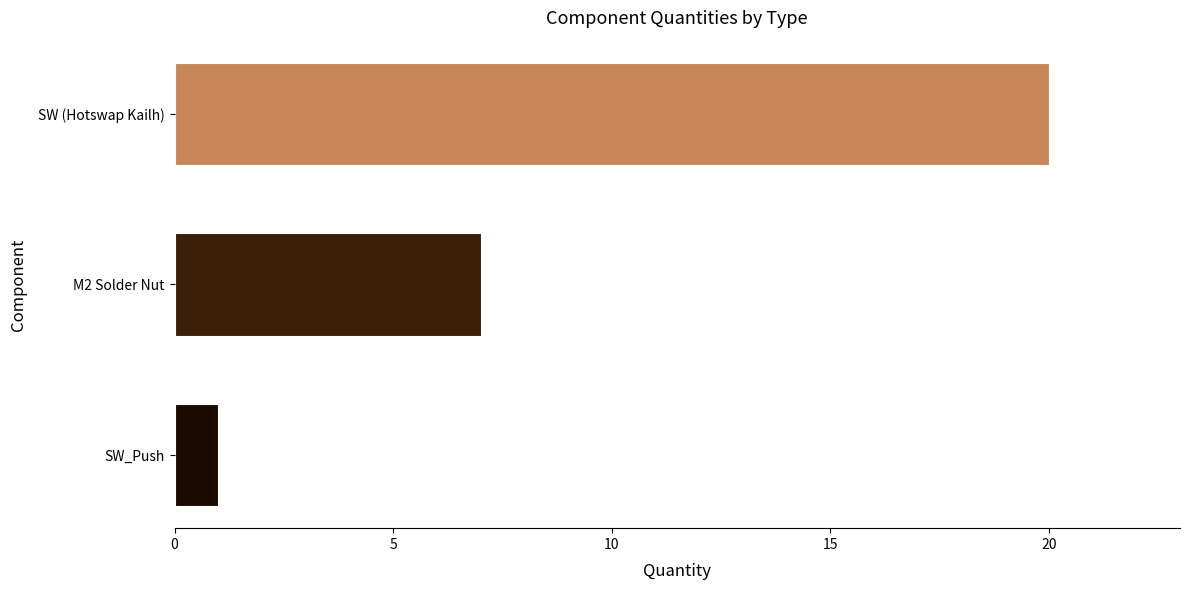

Rank the categories by value from highest to lowest.

SW (Hotswap Kailh), M2 Solder Nut, SW_Push